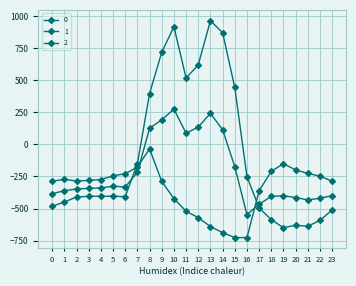

What is the average value of the 1 series?

-214.3